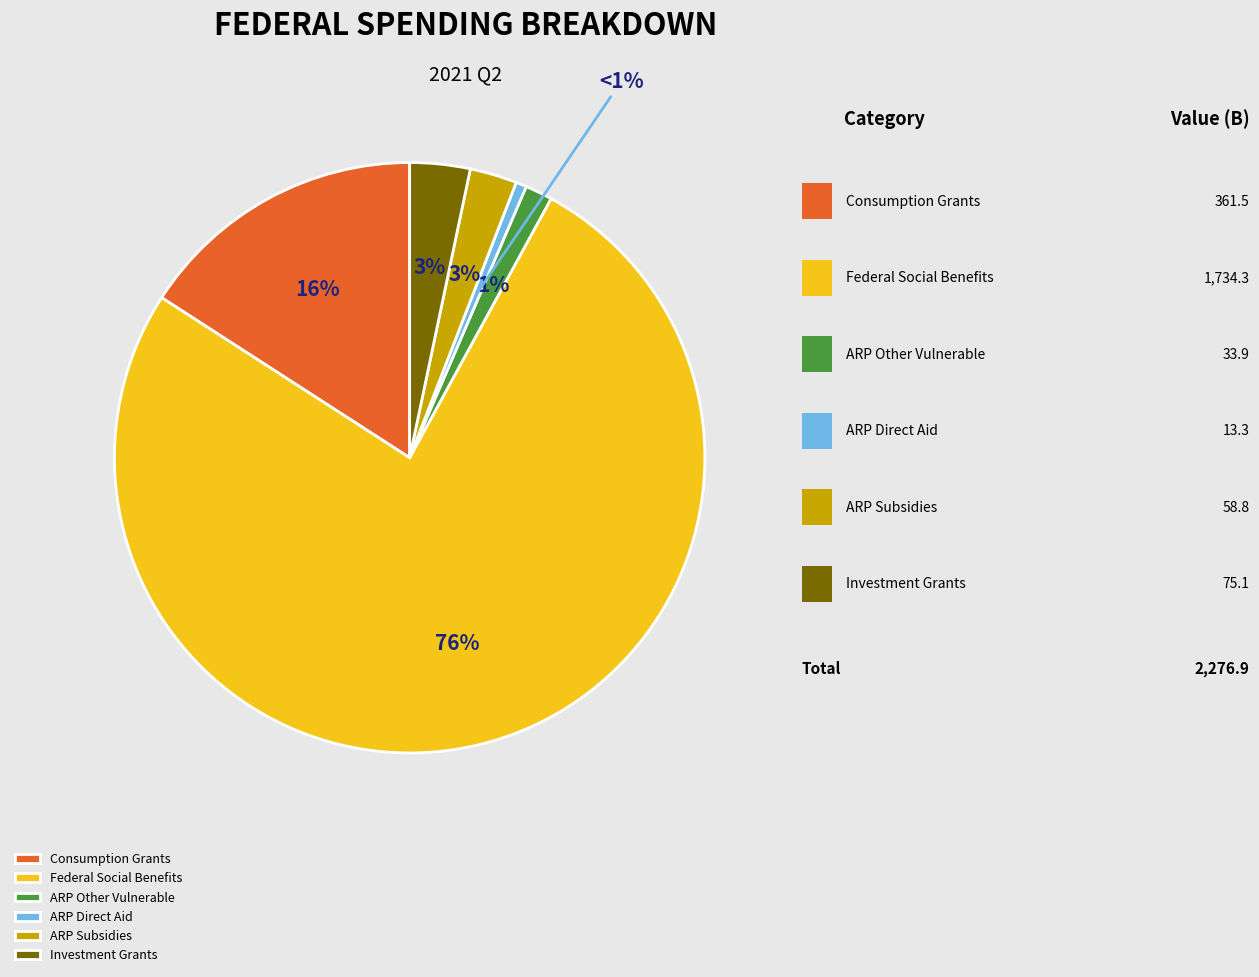

Do Federal Social Benefits and ARP Other Vulnerable together represent more than half of the pie?

Yes